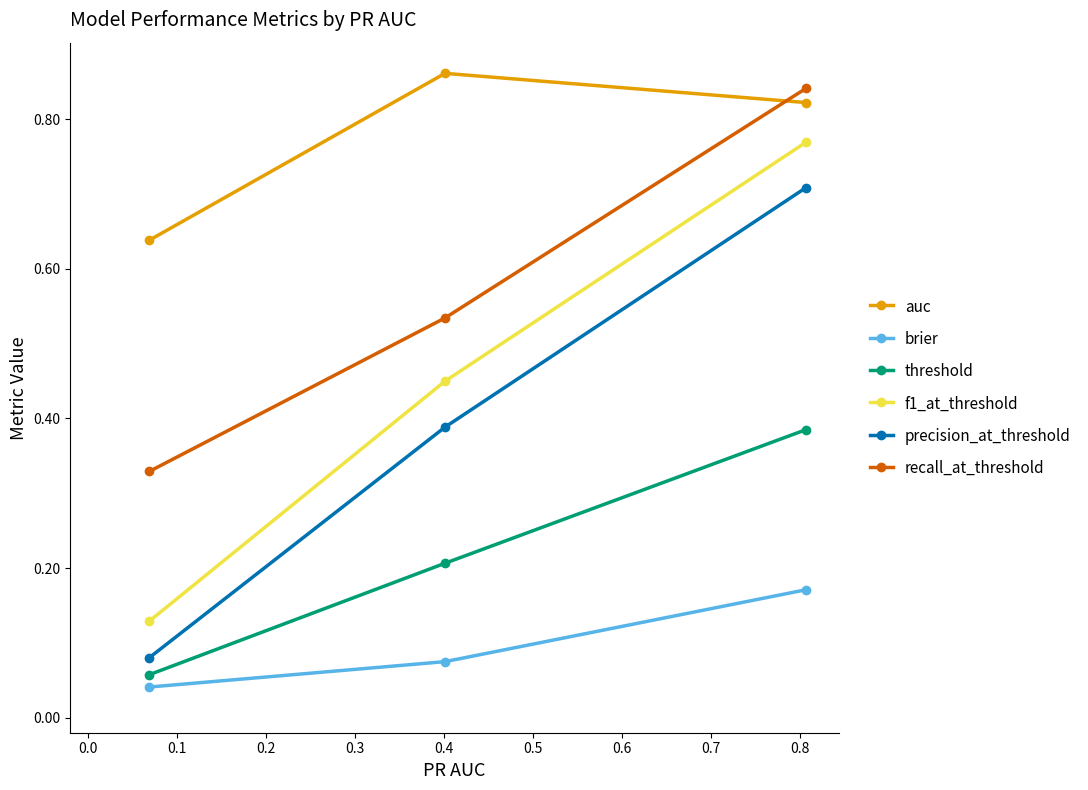

At how many categories does at least one series exceed 0?

3